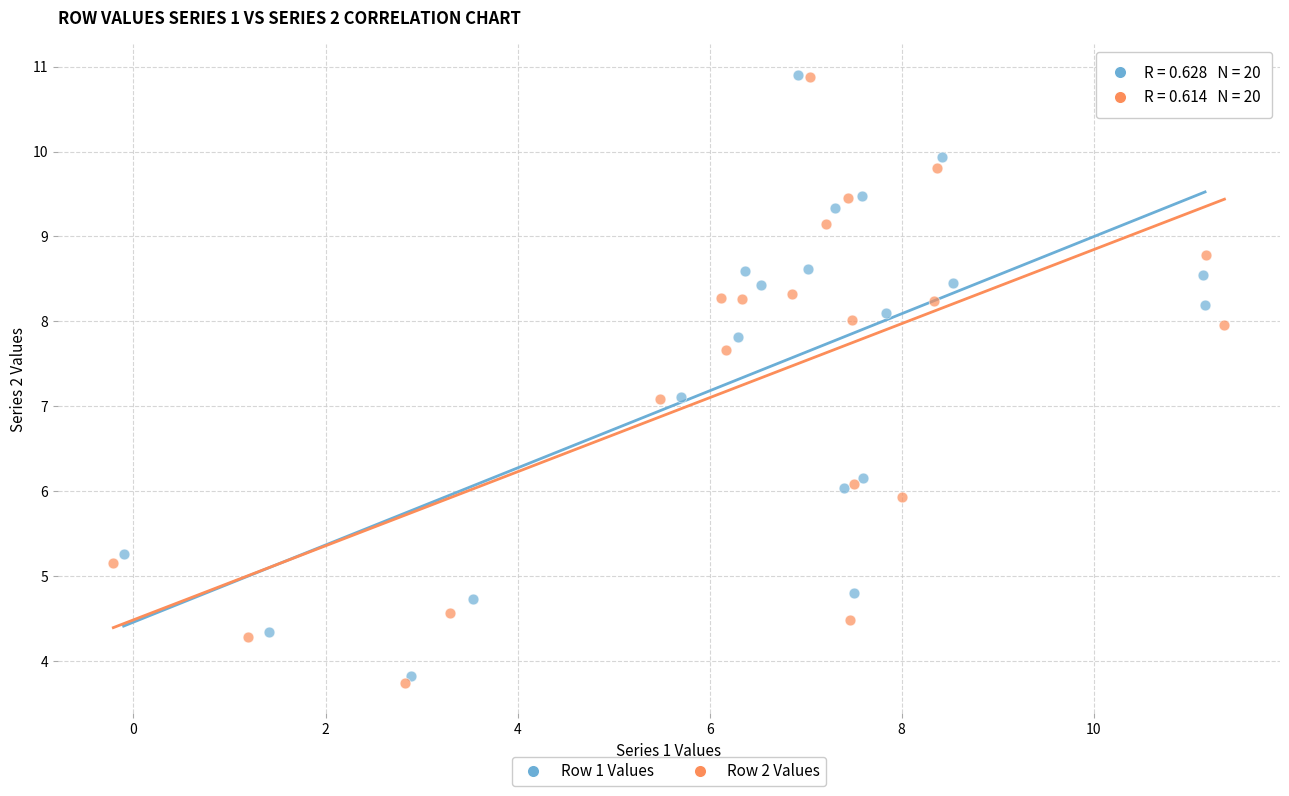

Which series has the largest Y range (max minus min)?

Row 2 Values